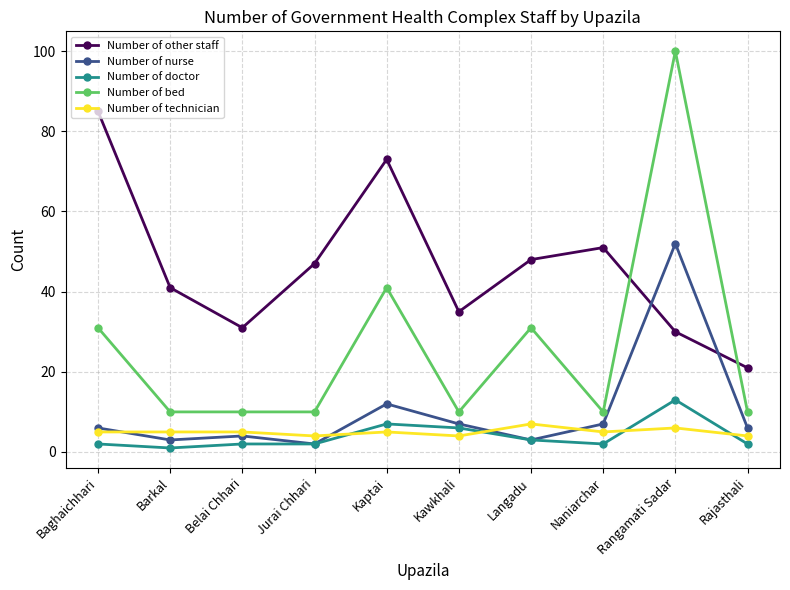

True or false: Number of bed and Number of doctor cross at least once.

False